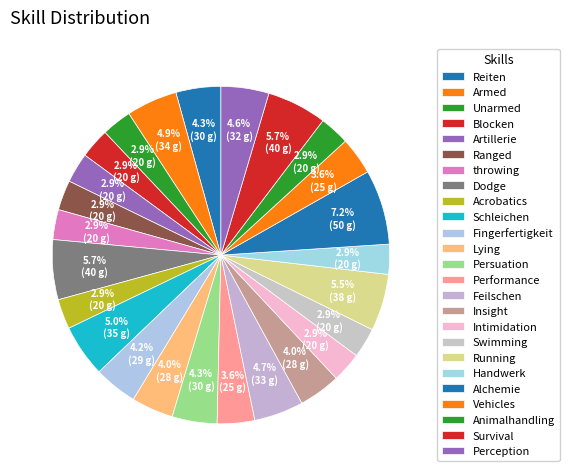

How many slices are in this pie chart?

25